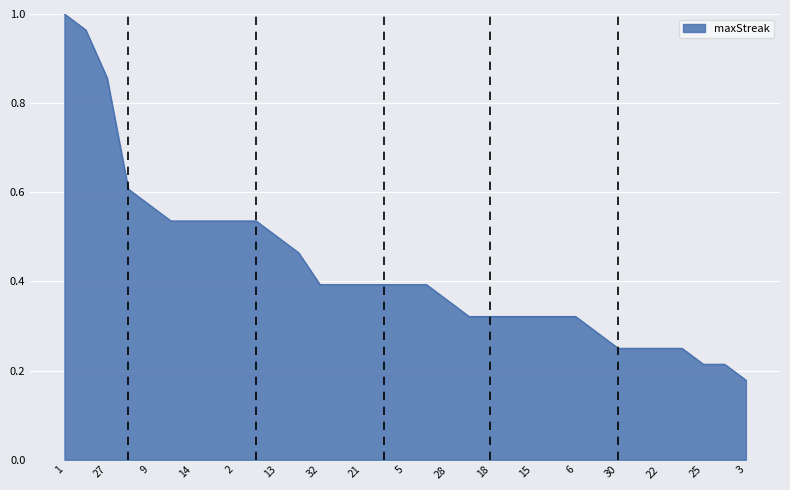

Is this an area chart (filled region under the line)?

Yes